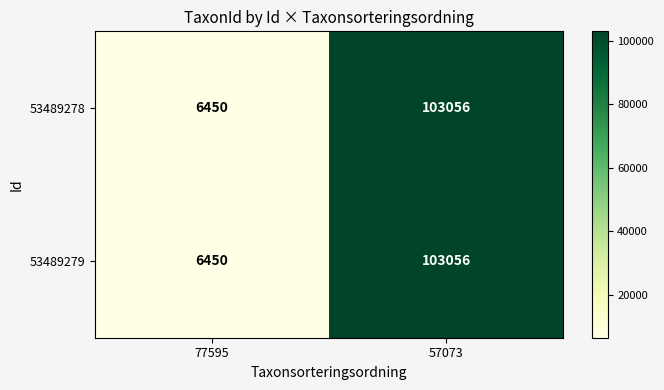

Read the 53489279 value at 57073.

103056